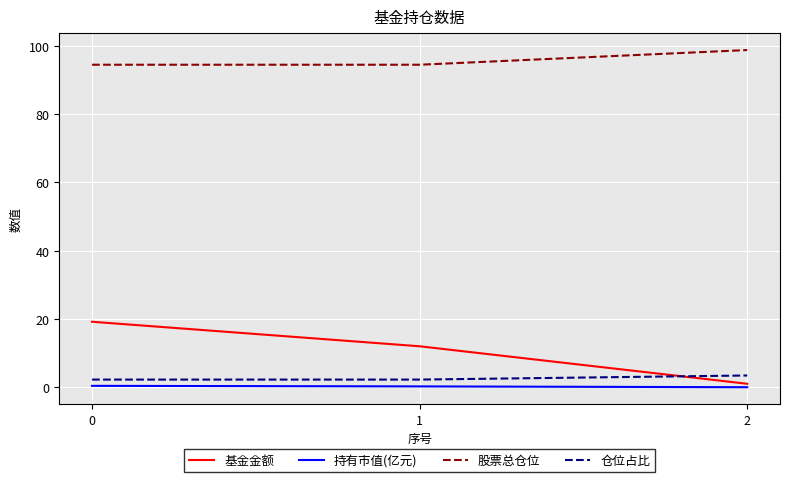

Which series has the largest total across all categories?

股票总仓位